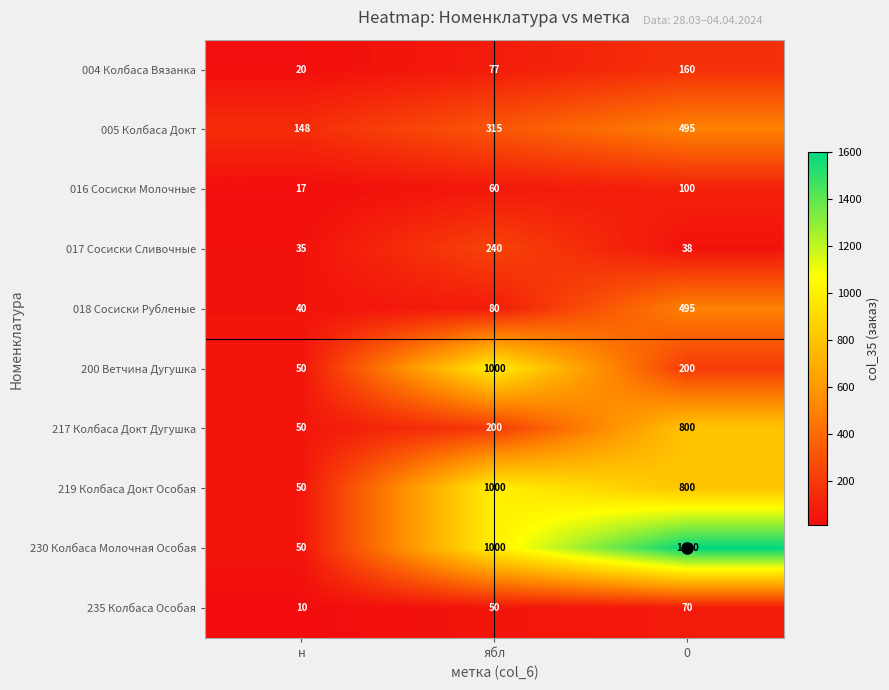

True or false: 200 Ветчина Дугушка has a value of 283 at 0.

False